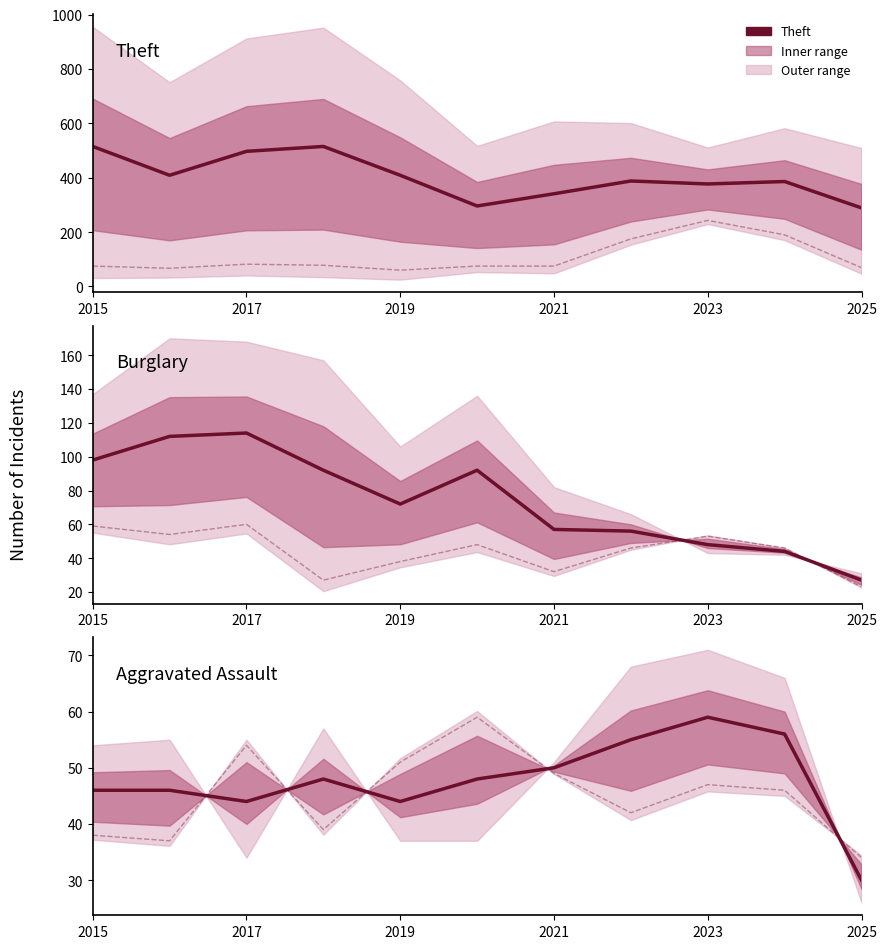

What position from the right is 2021?

5